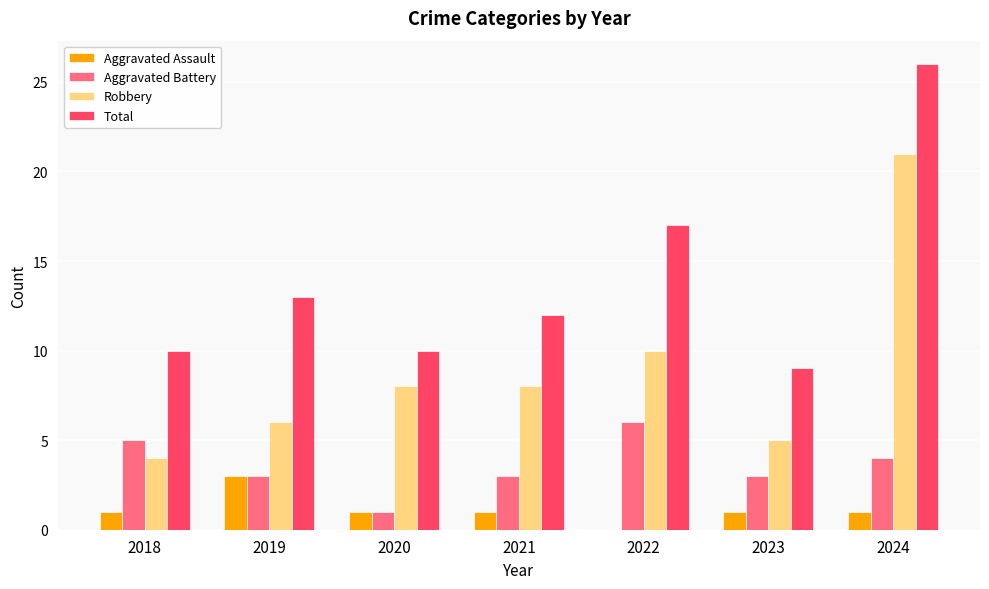

Reading left to right, extract all data points from this chart.

Aggravated Assault: 1	3	1	1	0	1	1
Aggravated Battery: 5	3	1	3	6	3	4
Robbery: 4	6	8	8	10	5	21
Total: 10	13	10	12	17	9	26